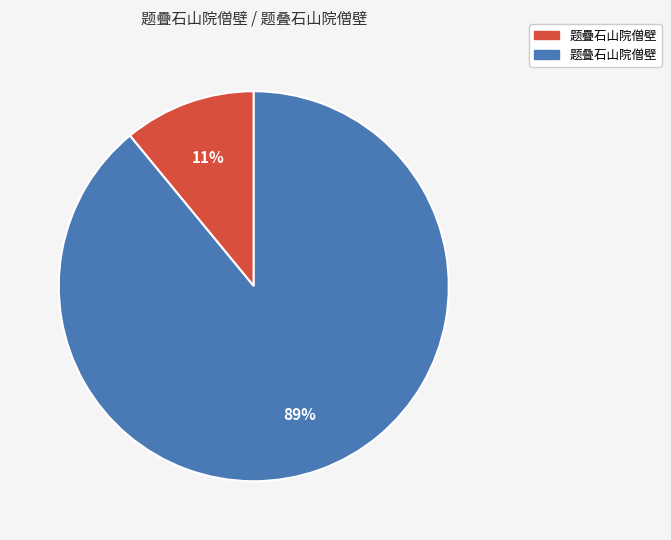

Is the sum of 题叠石山院僧壁 and 题疊石山院僧壁 greater than half?

Yes